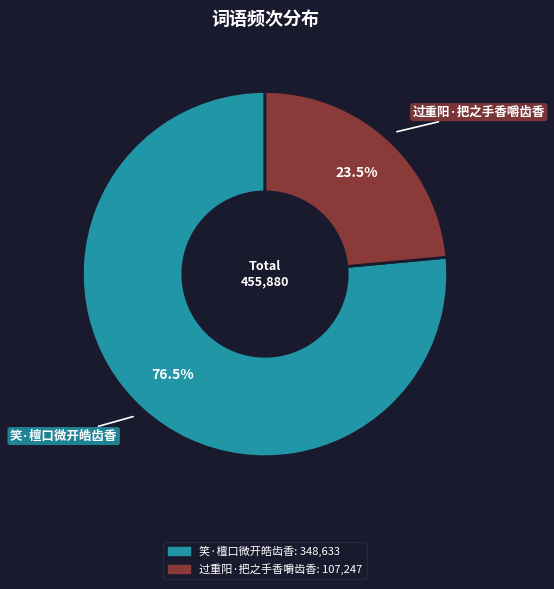

Rank the categories by value from lowest to highest.

过重阳·把之手香嚼齿香, 笑·檀口微开皓齿香